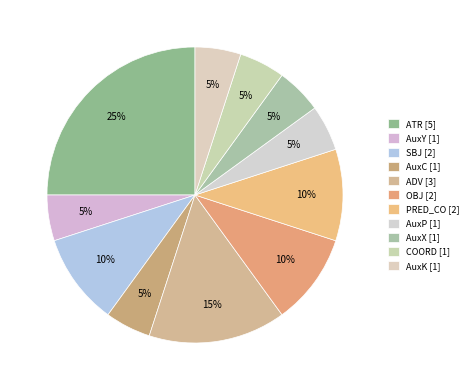

Which slice is the smallest?

AuxY